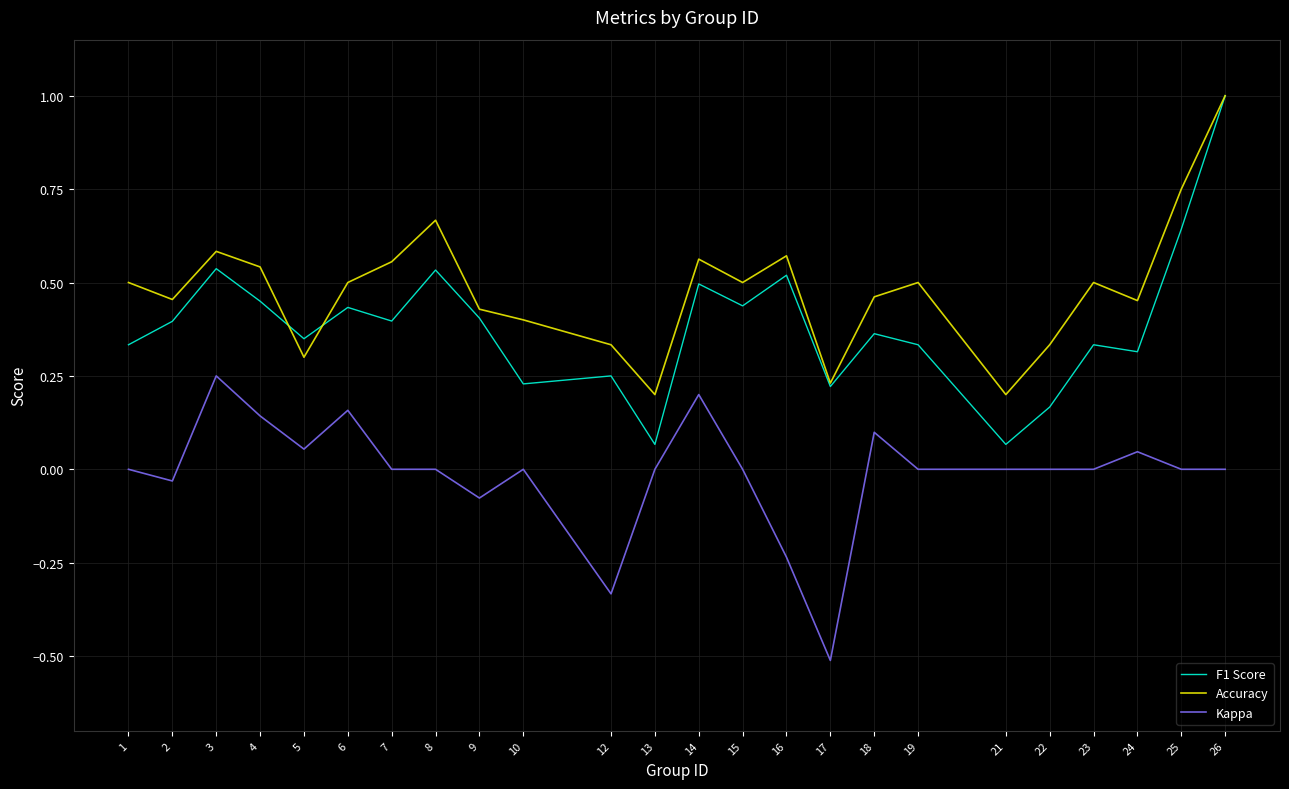

At which category is the sum across all series the highest?

26